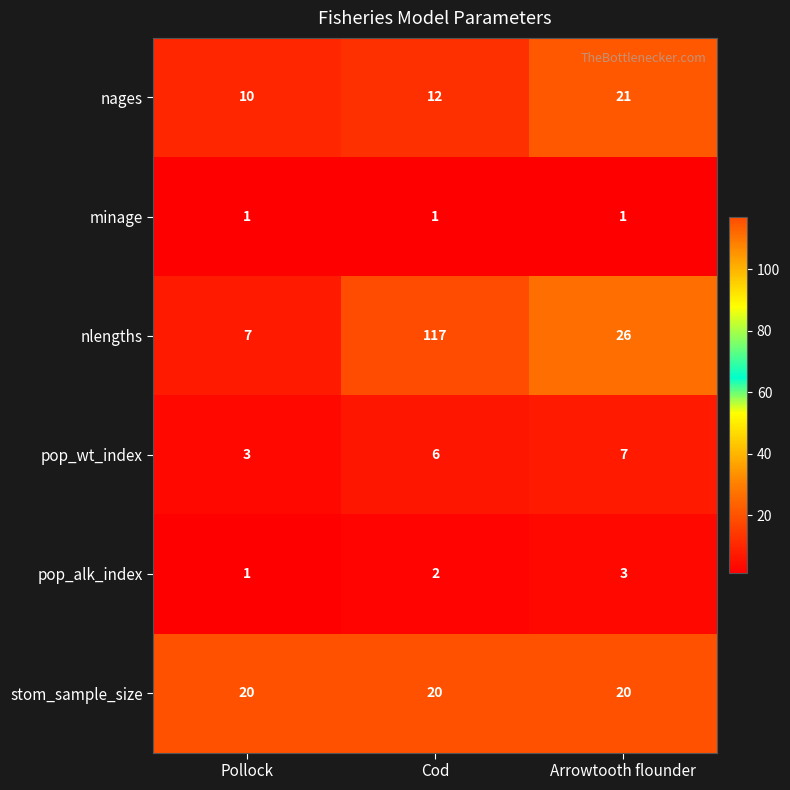

Which category has the highest value in the pop_wt_index series?

Arrowtooth flounder